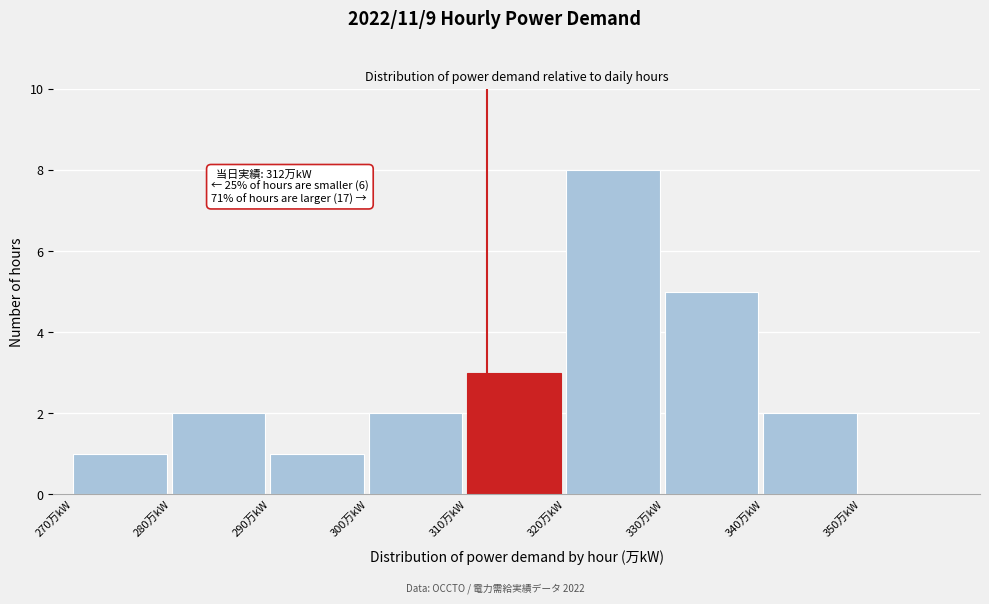

Over which range of the x-axis is the bar tallest?

320 to 330